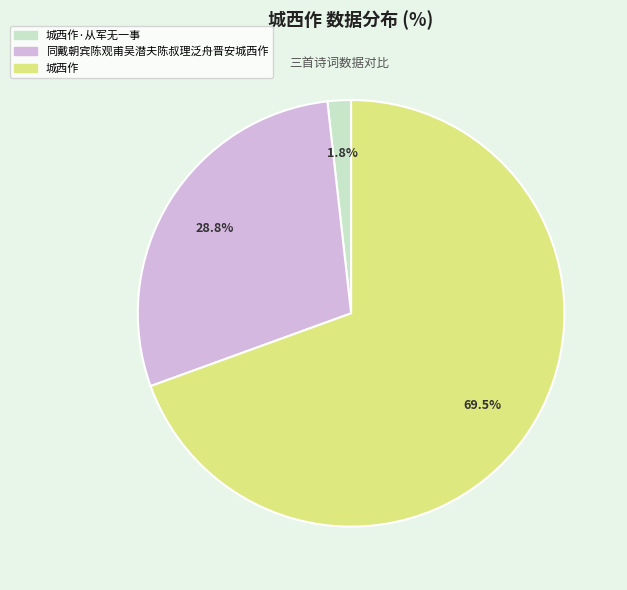

Is there a majority slice in this chart?

Yes